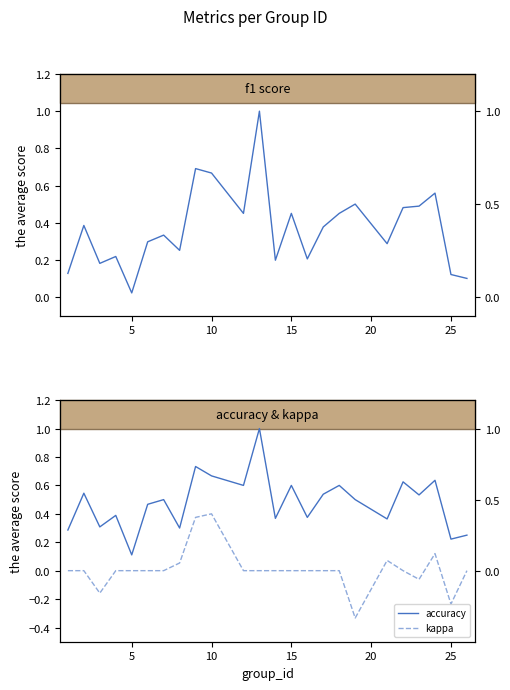

Which series has the largest total across all categories?

accuracy